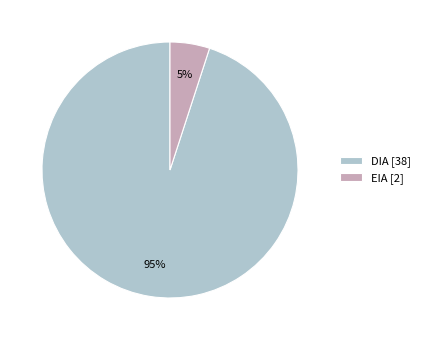

To the nearest percent, what is the combined percentage of EIA and DIA?

100%